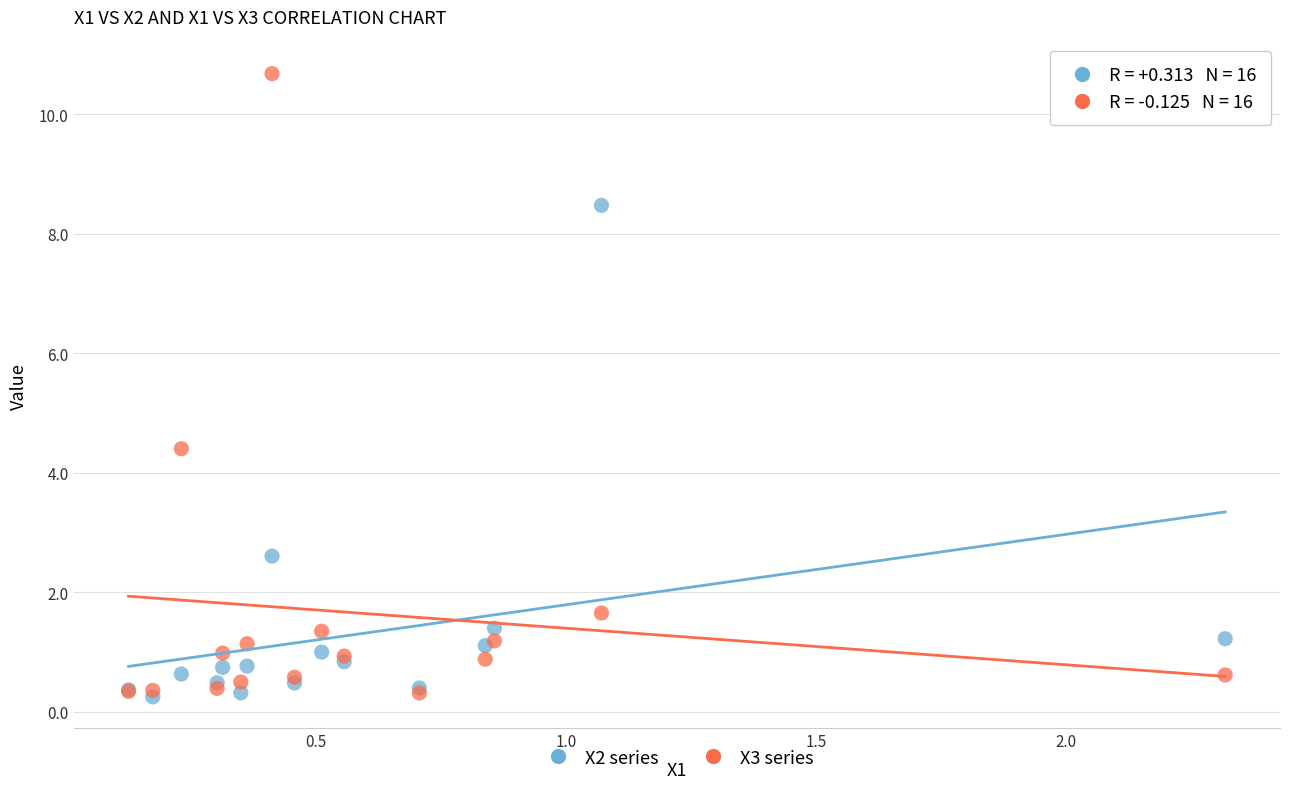

In the X3 series series, what Y value is closest to 5?

4.4